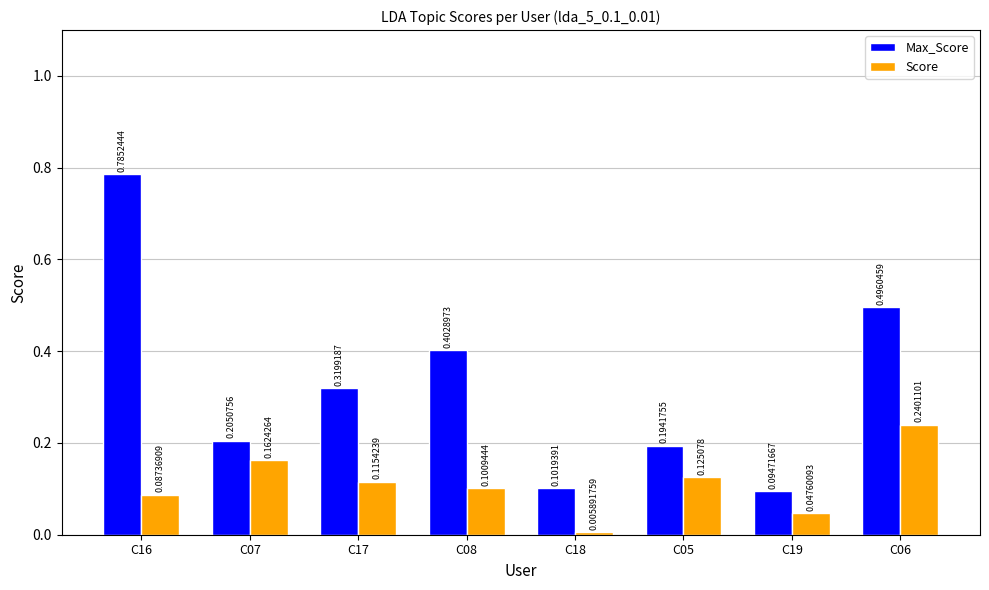

Between C07 and C08, which series saw the biggest shift?

Max_Score